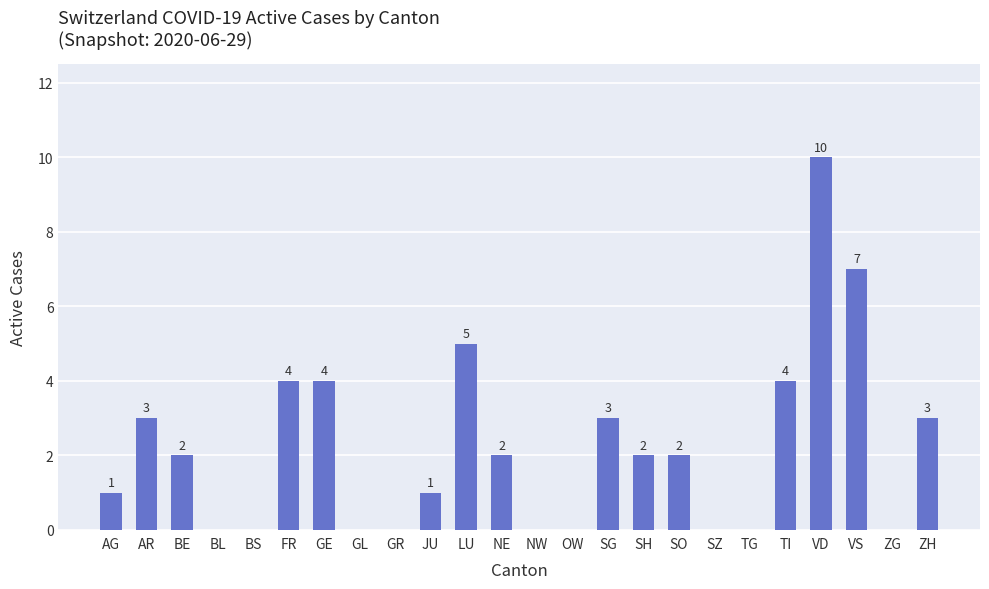

How many series are shown in this chart?

1